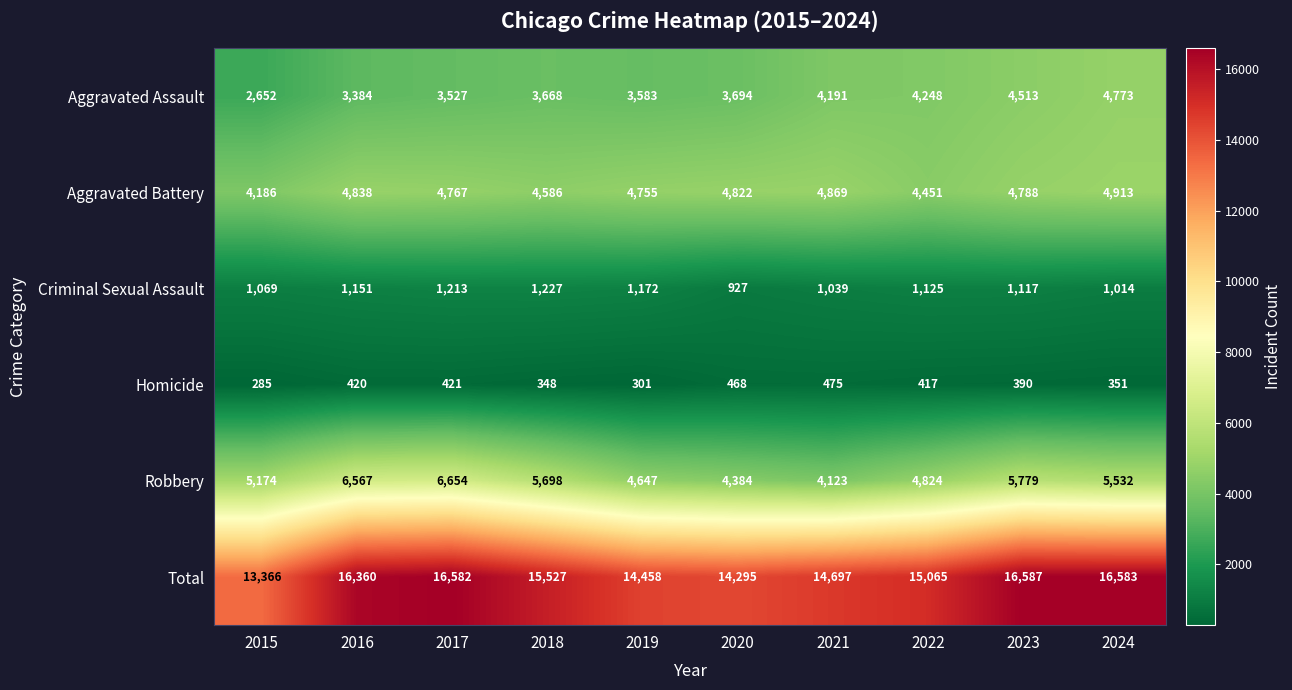

Where is Total nearest to the value 0?

2015